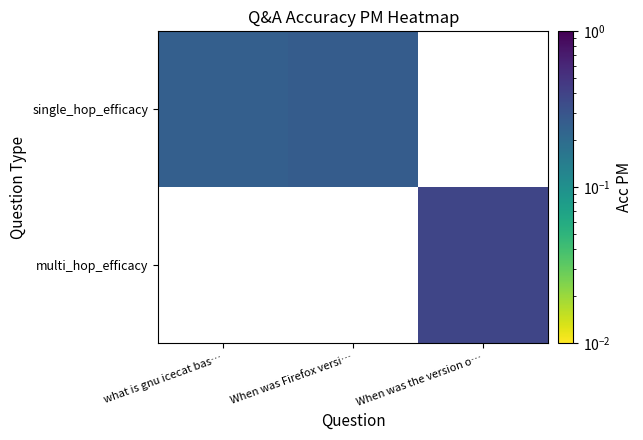

Reading right to left, what are all the values shown in this chart?

single_hop_efficacy: When was the version o…=0.0	When was Firefox versi…=0.3	what is gnu icecat bas…=0.2
multi_hop_efficacy: When was the version o…=0.4	When was Firefox versi…=0.0	what is gnu icecat bas…=0.0